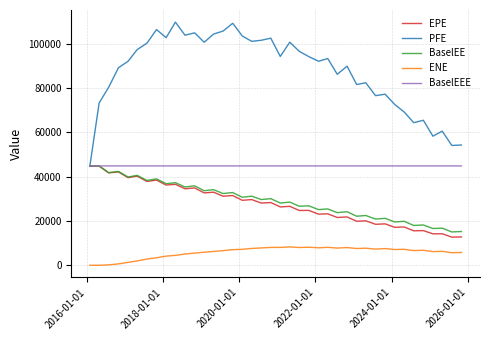

Which series has the largest total across all categories?

PFE